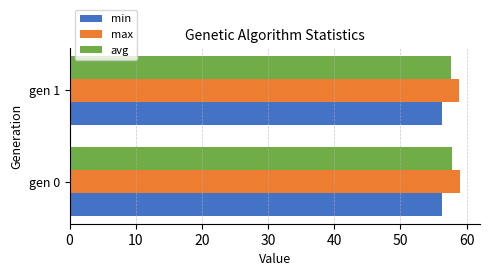

What is the smallest value displayed?

56.3